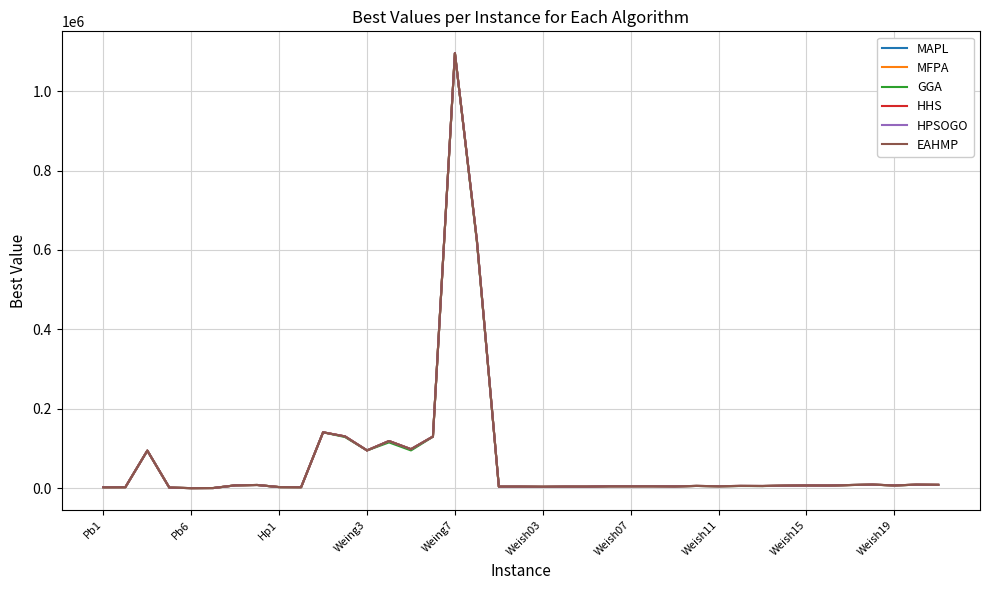

What is the greatest value displayed?

1095445.0